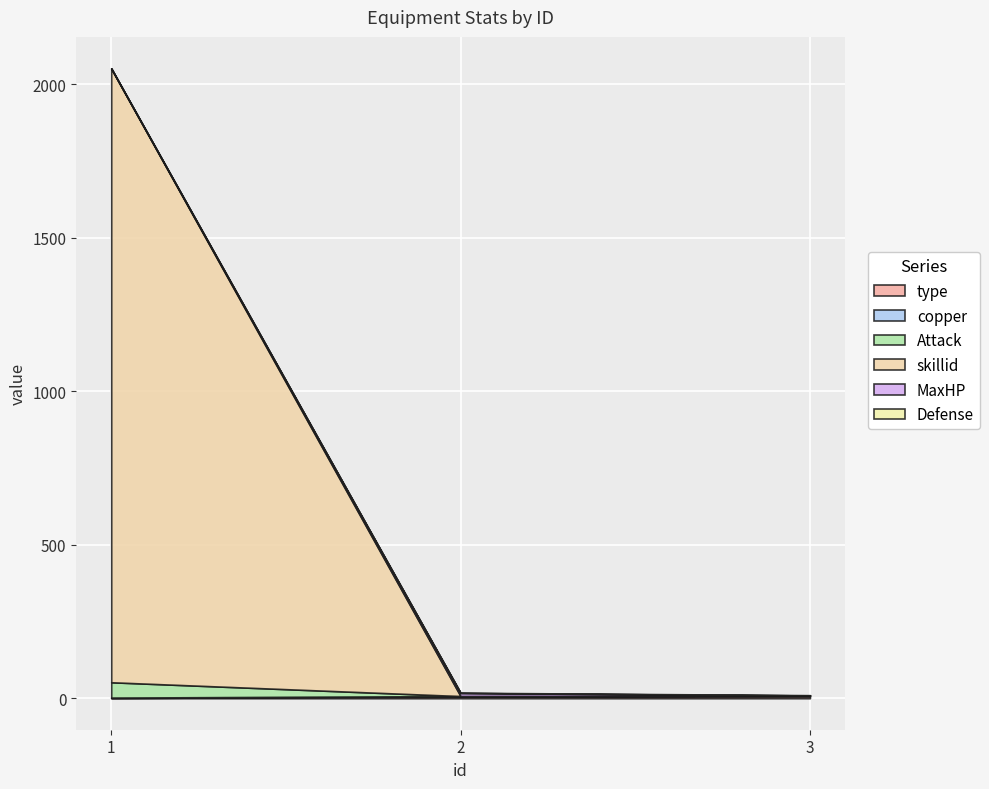

What is the value of the MaxHP point at the 2nd from the left?

10